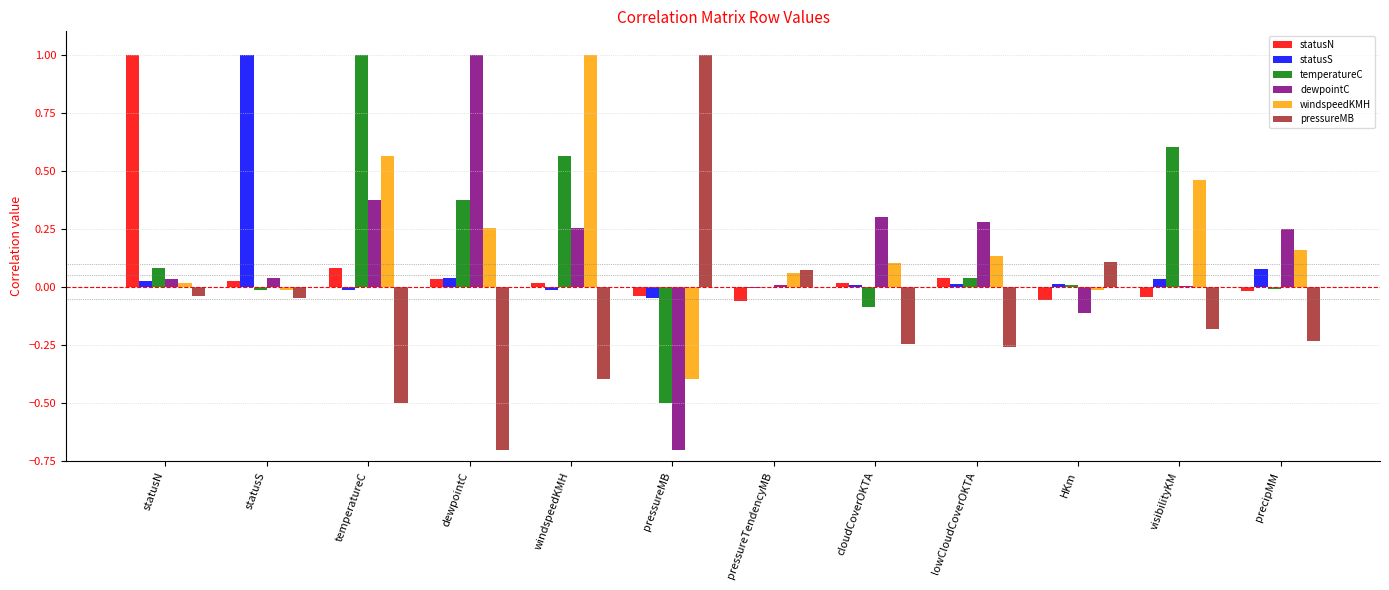

Is the value of temperatureC at pressureTendencyMB greater than the value of pressureMB at windspeedKMH?

Yes